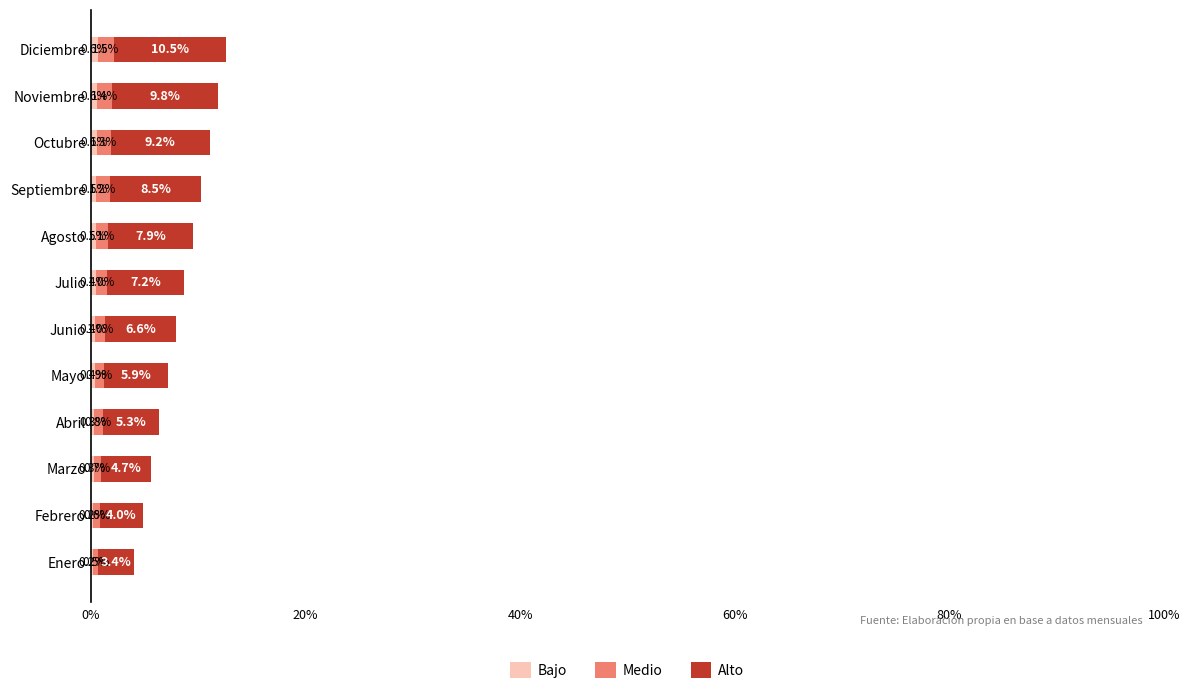

At which category is the sum across all series the highest?

Diciembre